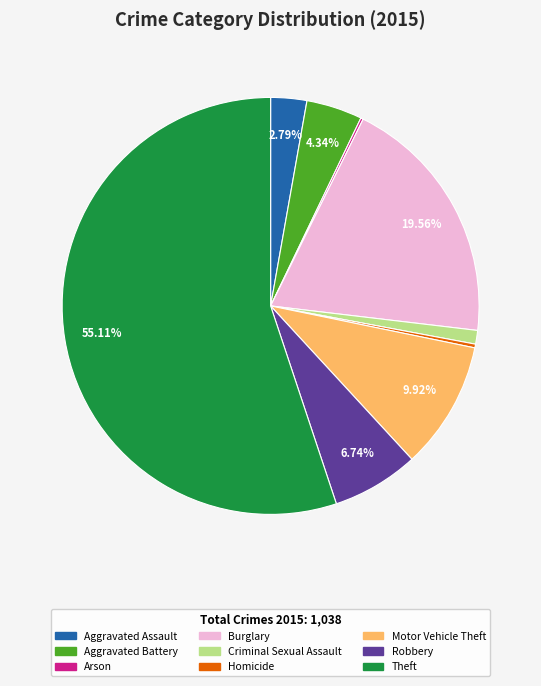

Is the sum of Theft and Robbery greater than half?

Yes